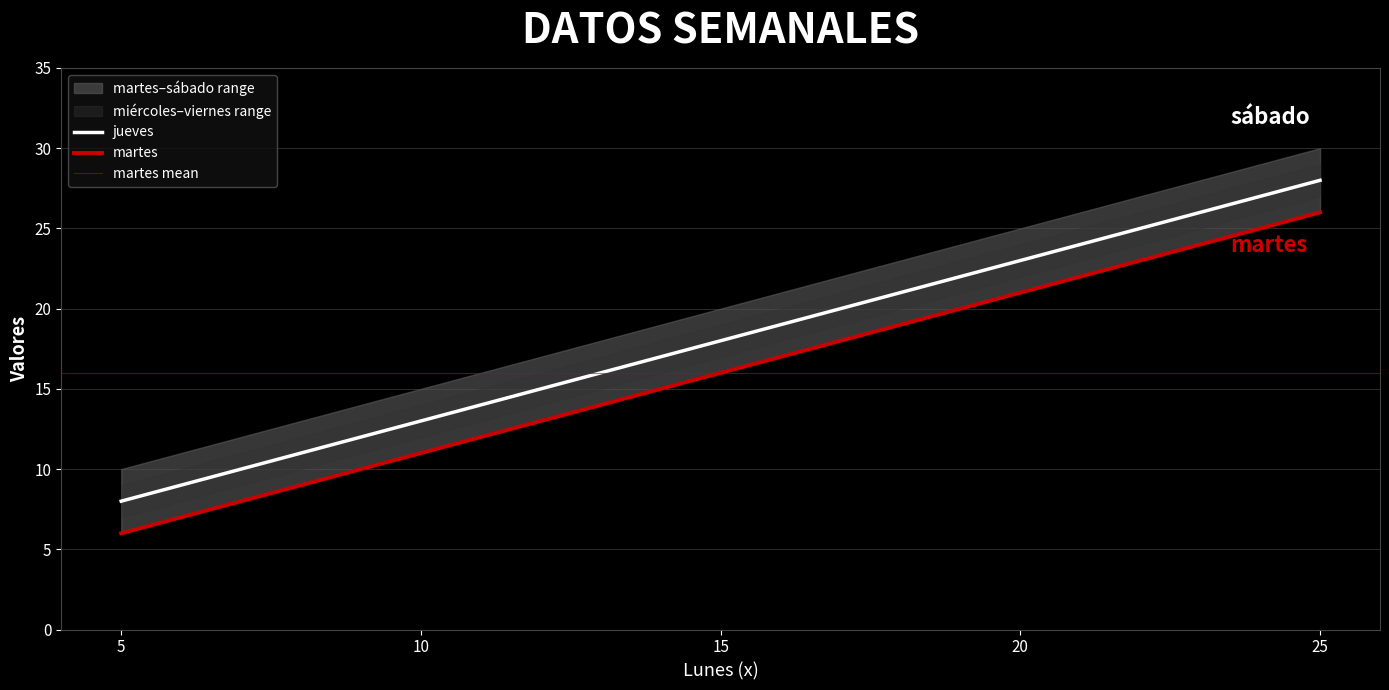

List the series in order of their overall mean, lowest first.

martes, miércoles, jueves, viernes, sábado